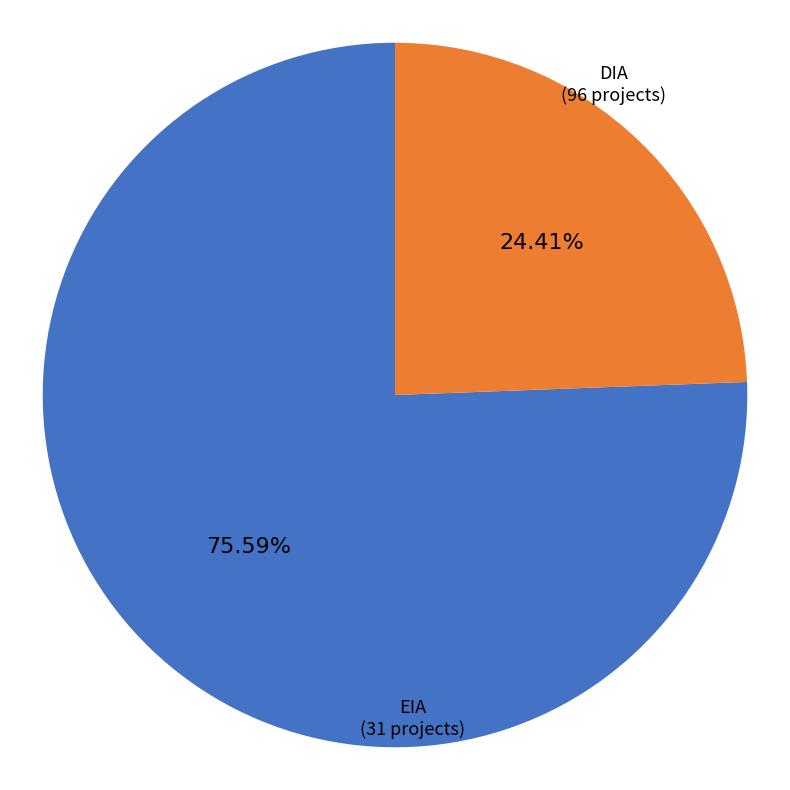

How many slices are in this pie chart?

2